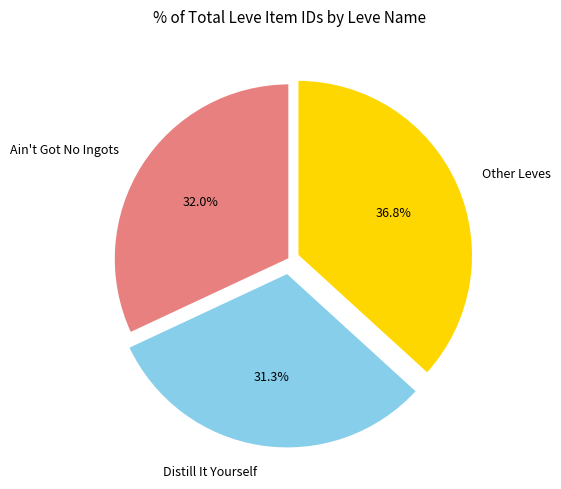

Which has a higher value, Other Leves or Ain't Got No Ingots?

Other Leves